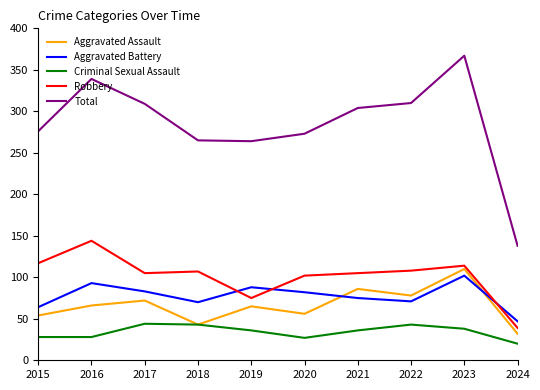

What is the spread (max minus min) of values at 2017?

265